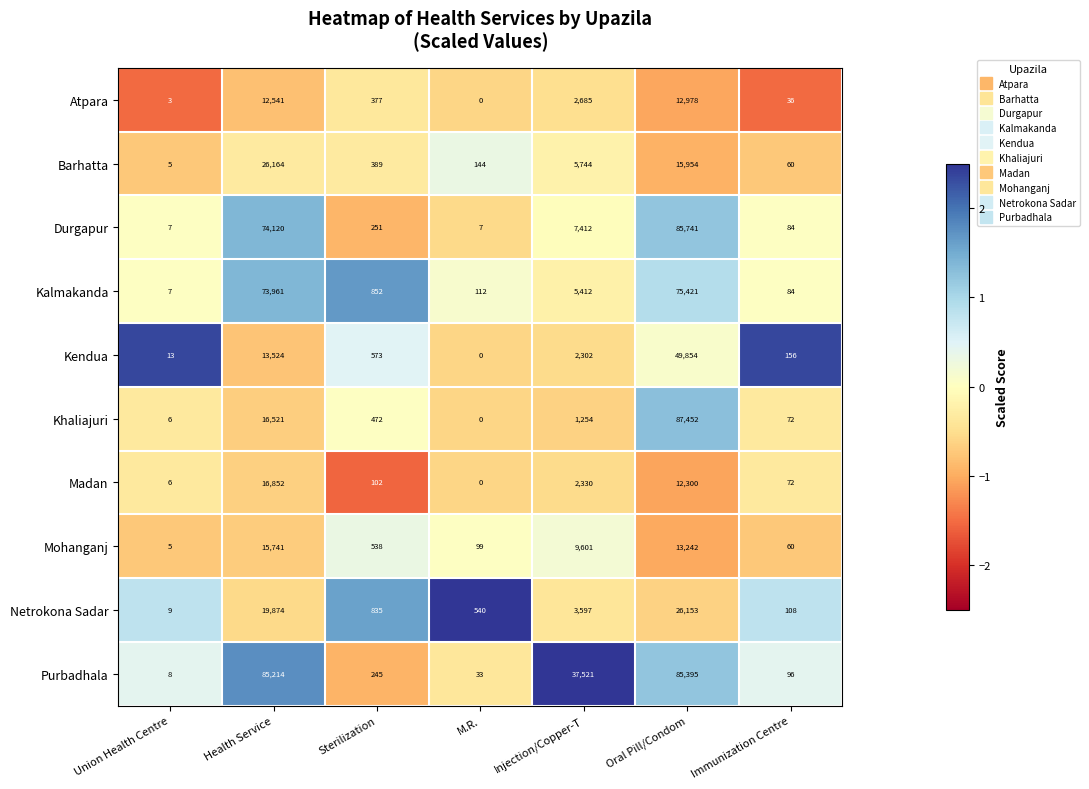

Which series has the largest total across all categories?

Purbadhala